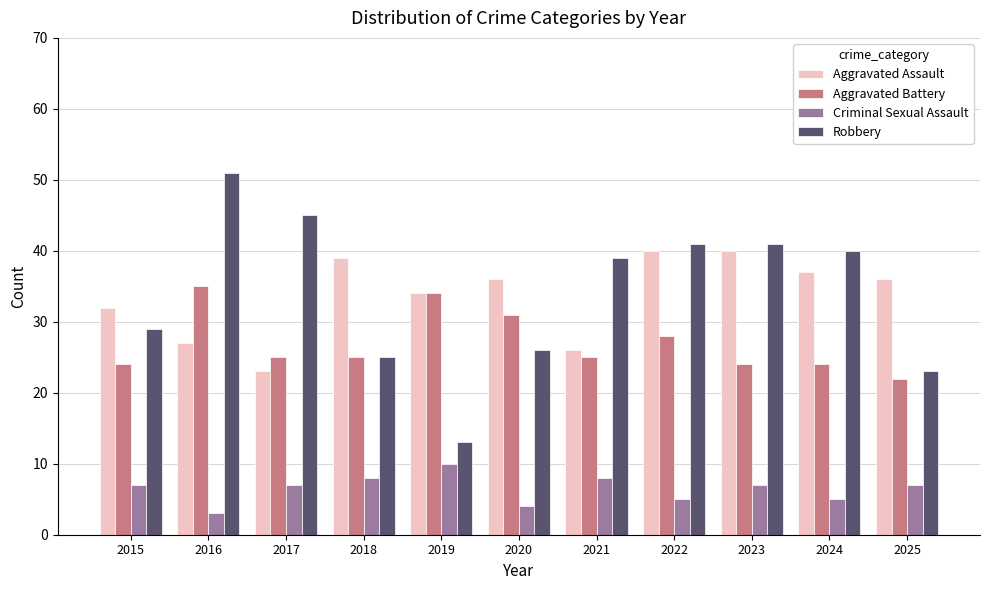

How many data points does each series have?

11